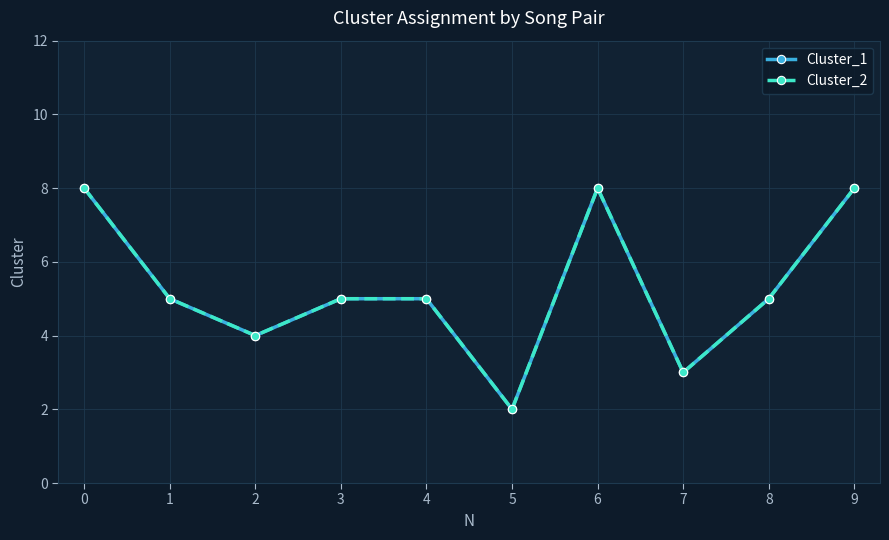

Which series has the widest spread of values?

Cluster_1